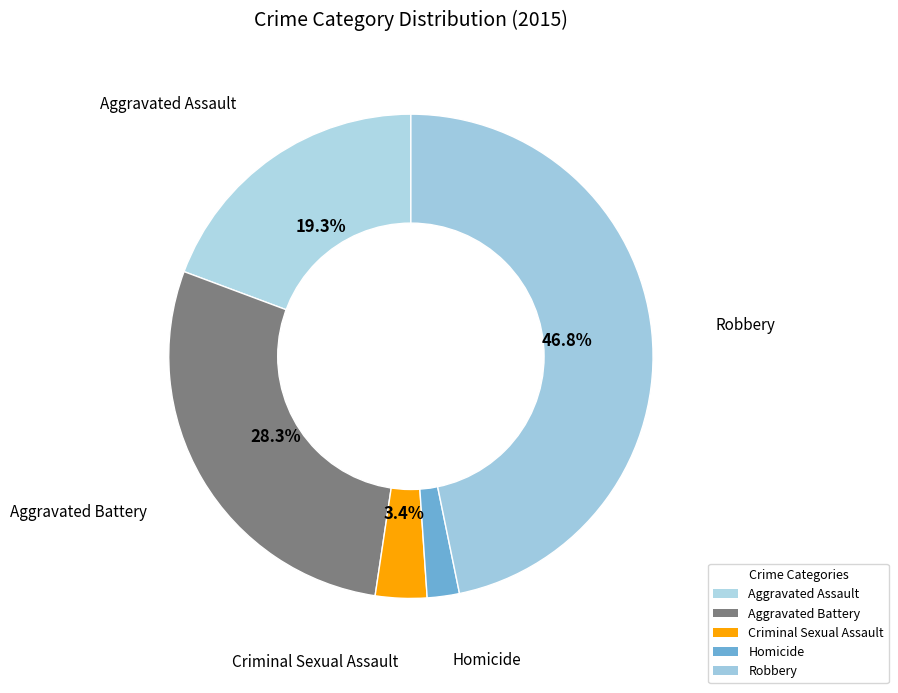

How many slices are in this pie chart?

5